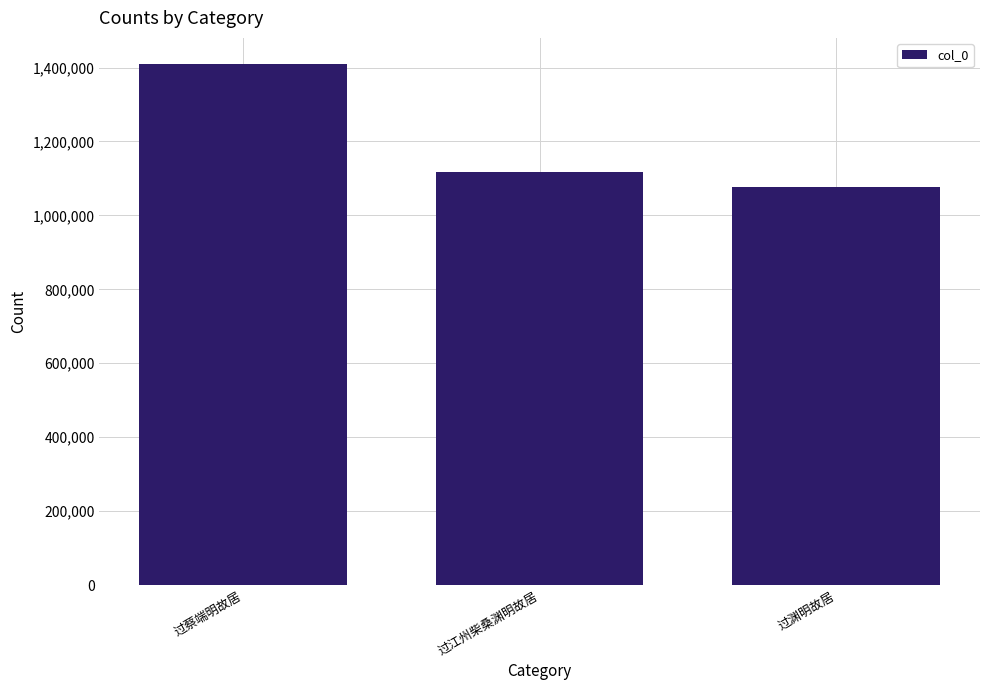

What is the sum of all values?

3605367